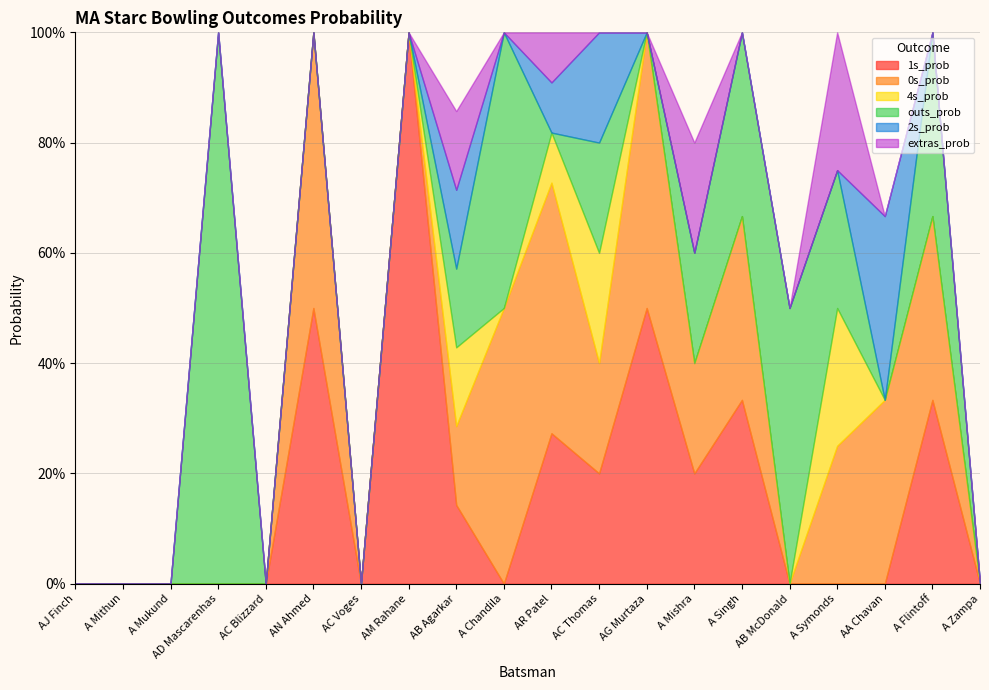

What are all the series names shown in the legend?

1s_prob, 0s_prob, 4s_prob, outs_prob, 2s_prob, extras_prob